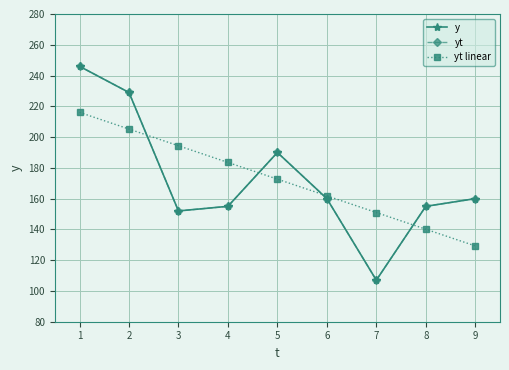

Does the chart have visible grid lines?

Yes